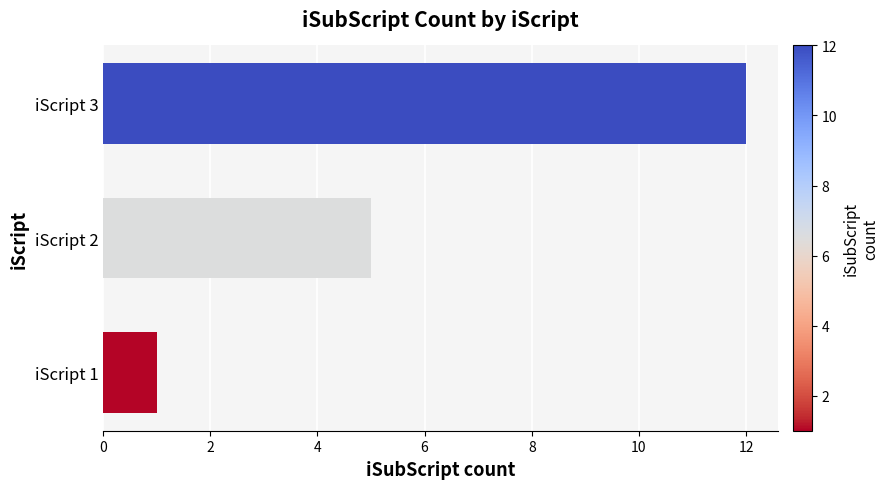

Which category has the highest value across all series?

iScript 3